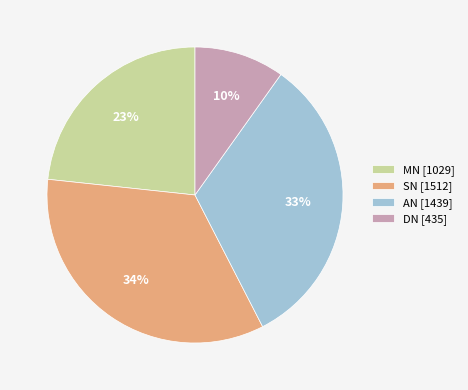

What percentage is the DN slice, to the nearest percent?

10%